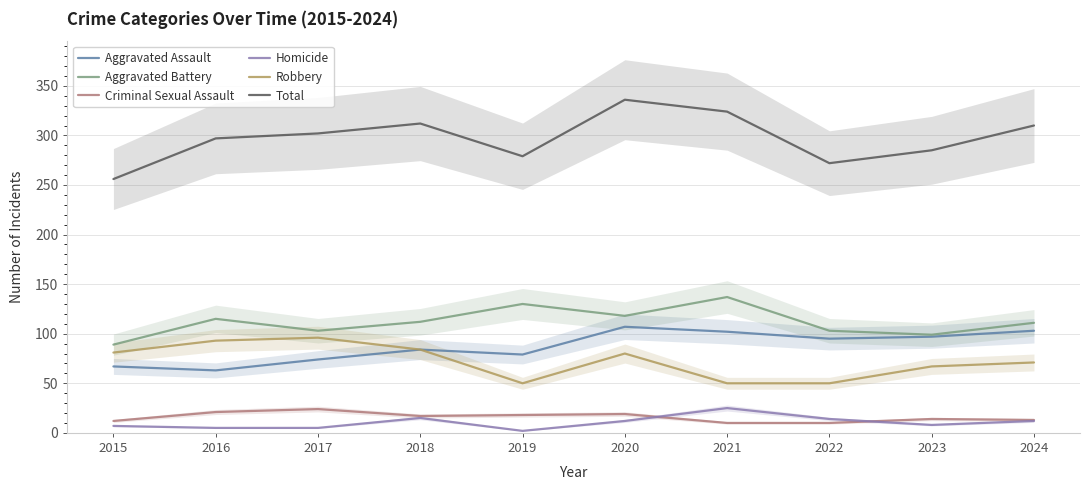

At which category does Criminal Sexual Assault reach its first local valley?

2018